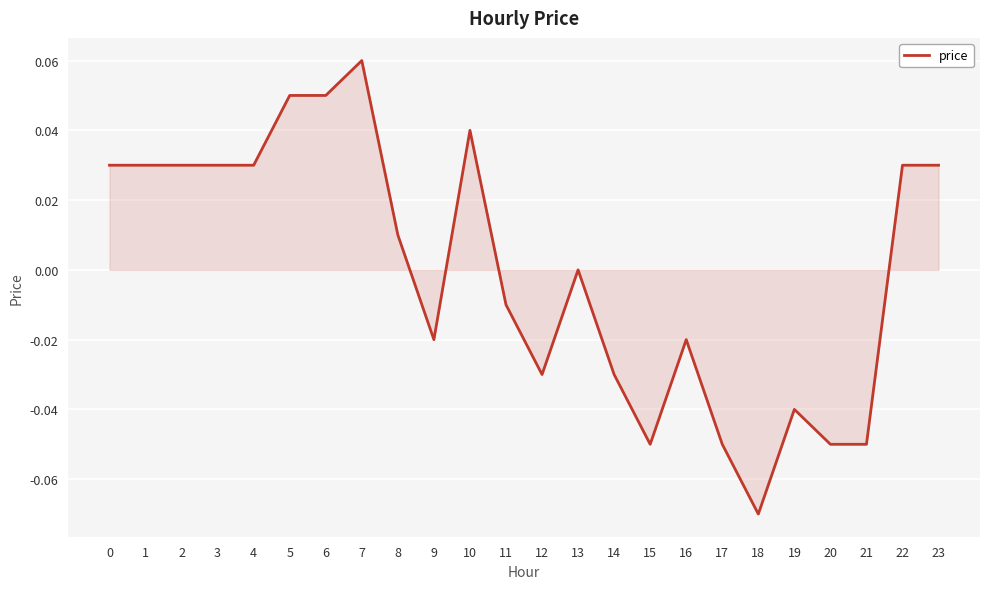

Is it true that the value at 12 is -0.0?

True